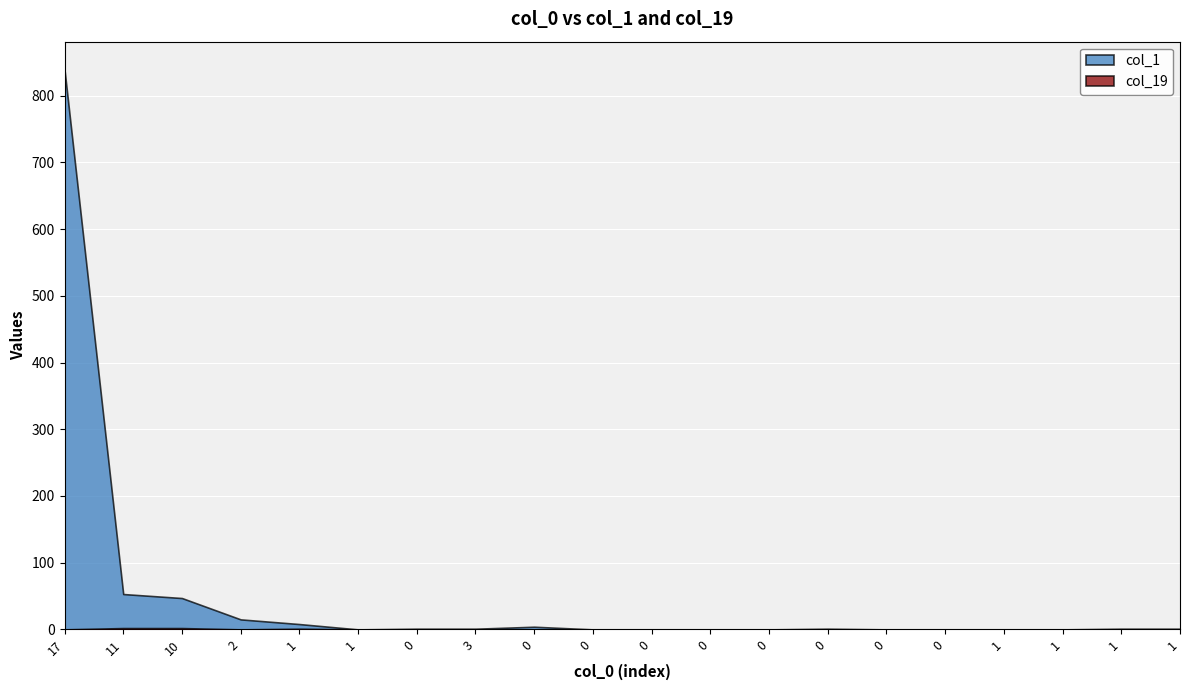

What is the difference between the second highest and minimum values in the col_19 series?

2